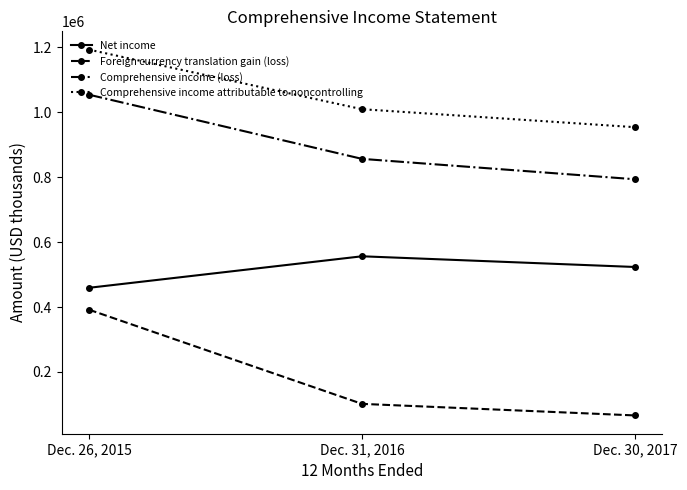

Count the number of categories in the chart.

3